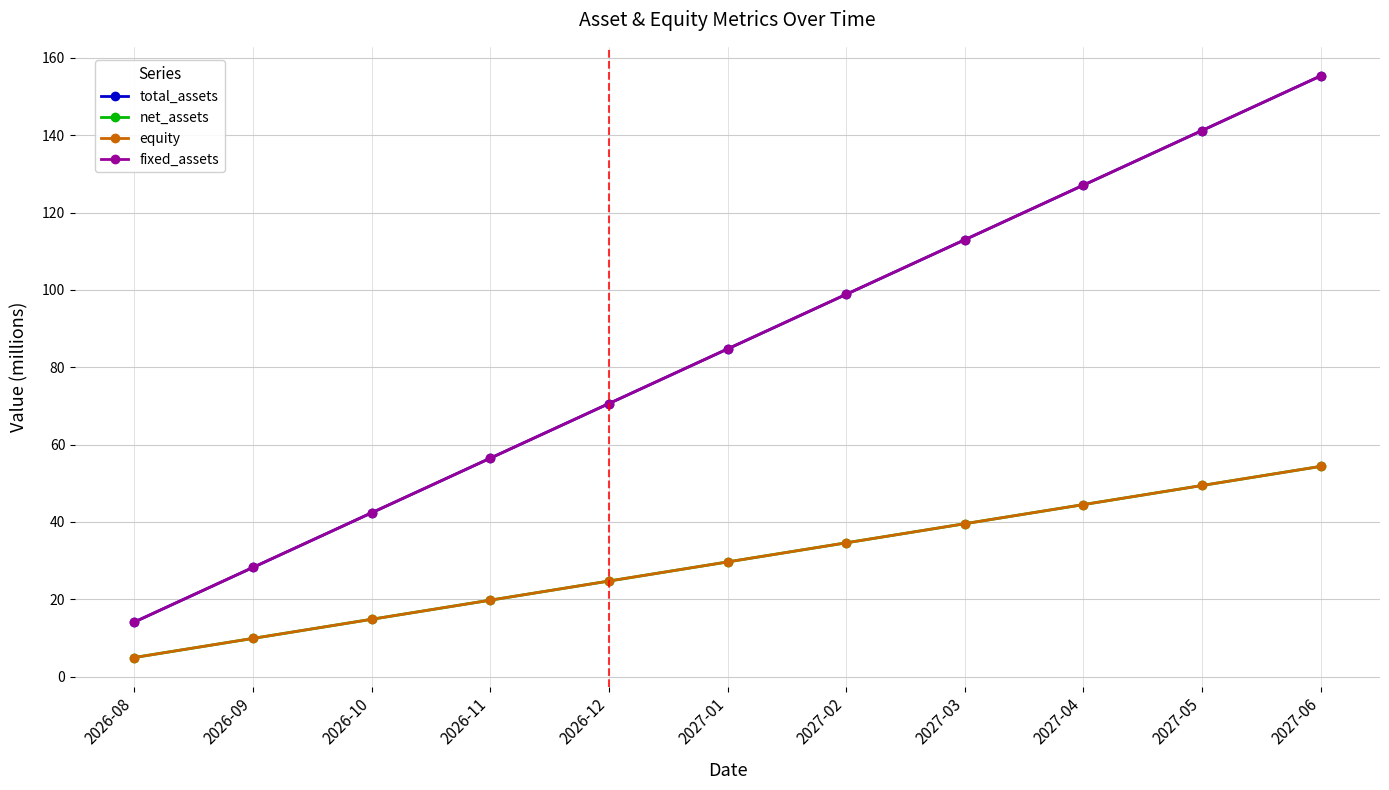

List the labels in order of equity value, smallest first.

2026-08, 2026-09, 2026-10, 2026-11, 2026-12, 2027-01, 2027-02, 2027-03, 2027-04, 2027-05, 2027-06